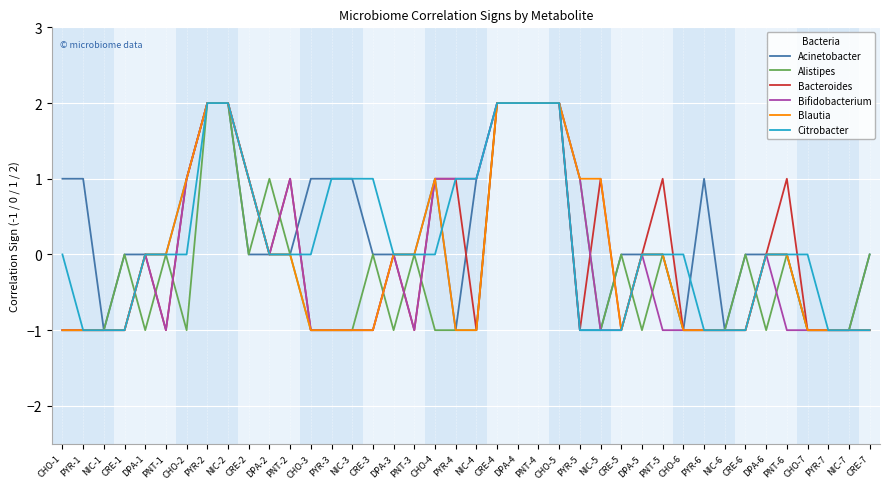

What is the highest value of the Bifidobacterium series?

2